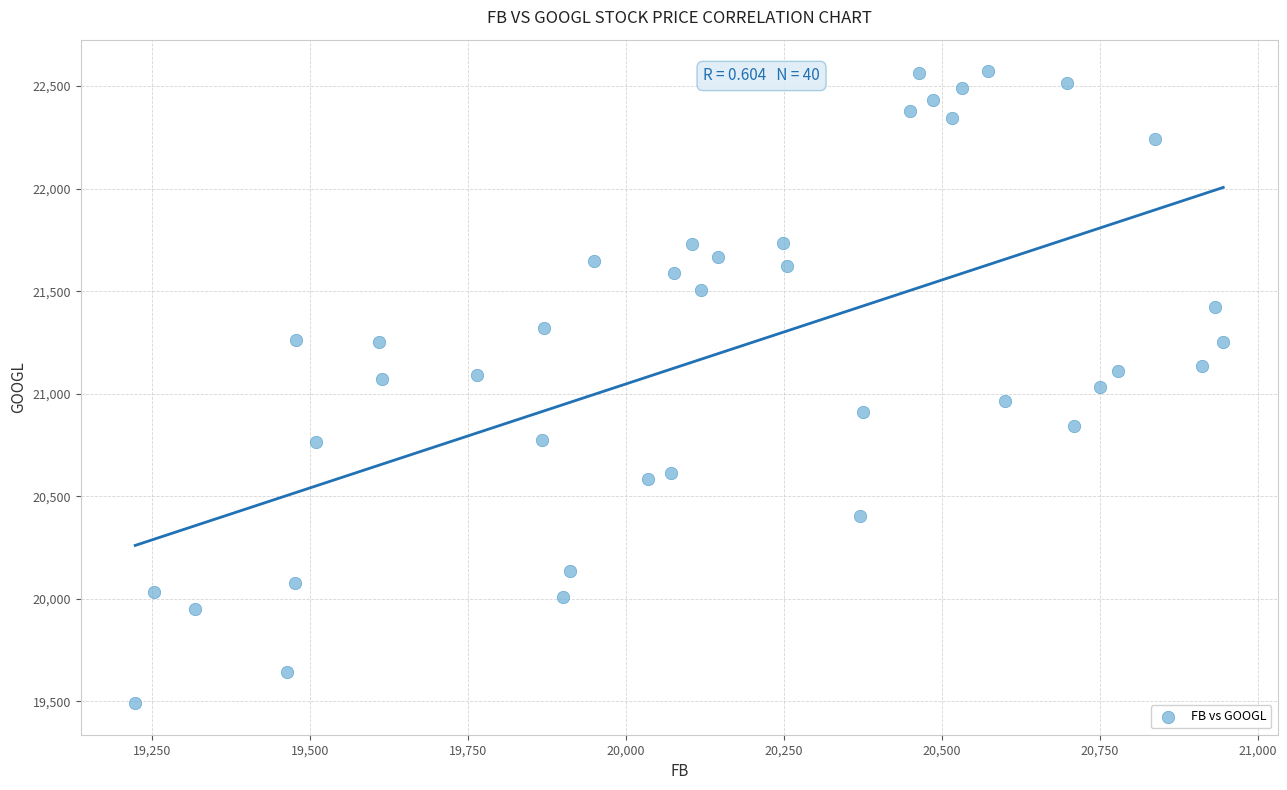

What is the range of Y values (max minus min)?

3080.3